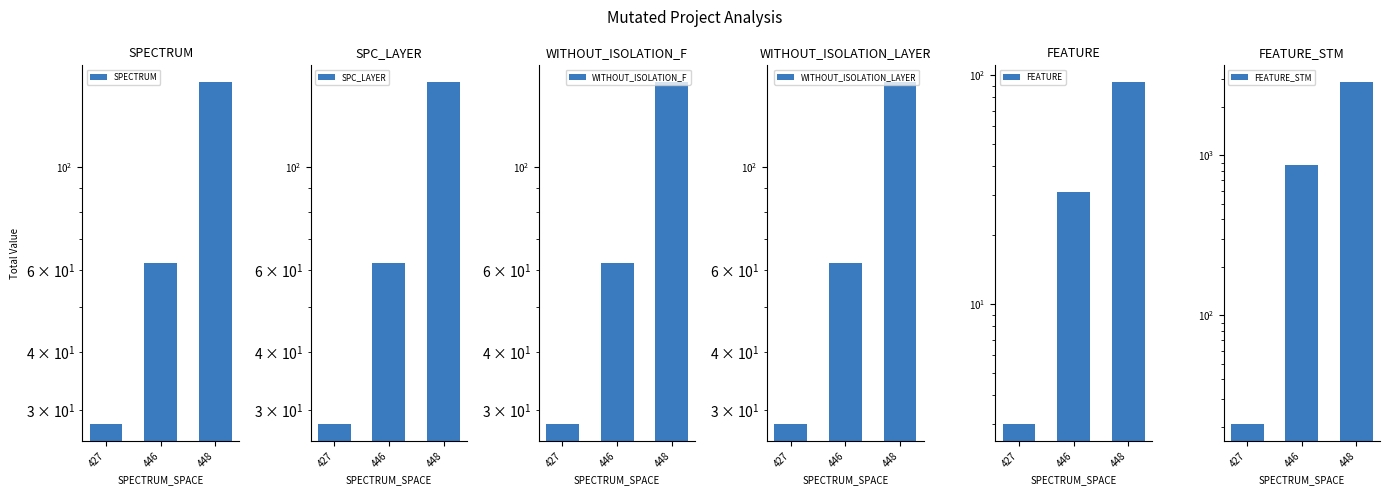

What is the greatest value displayed?

2863